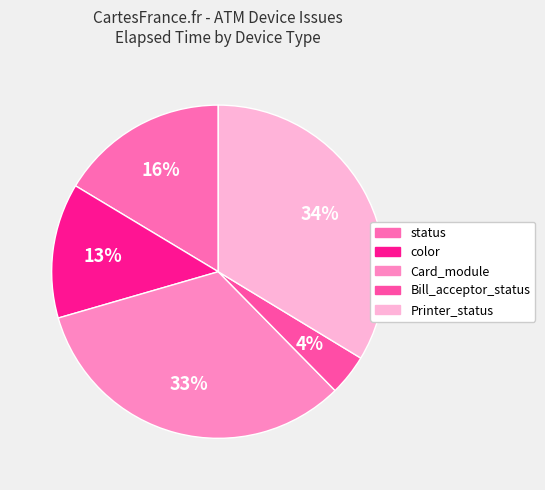

Count the number of slices in the pie.

5